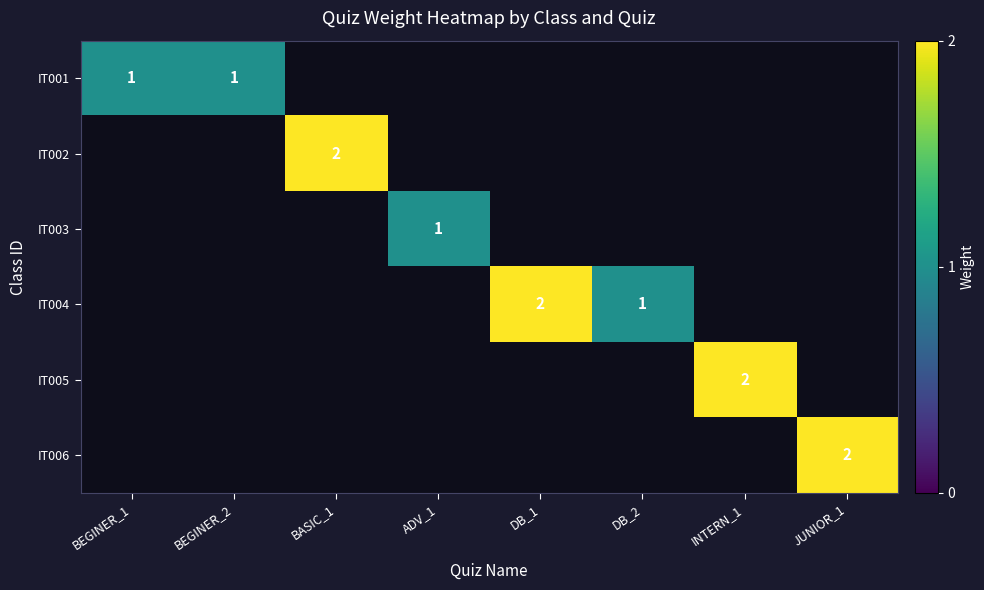

What is the minimum value shown in the chart?

1.0